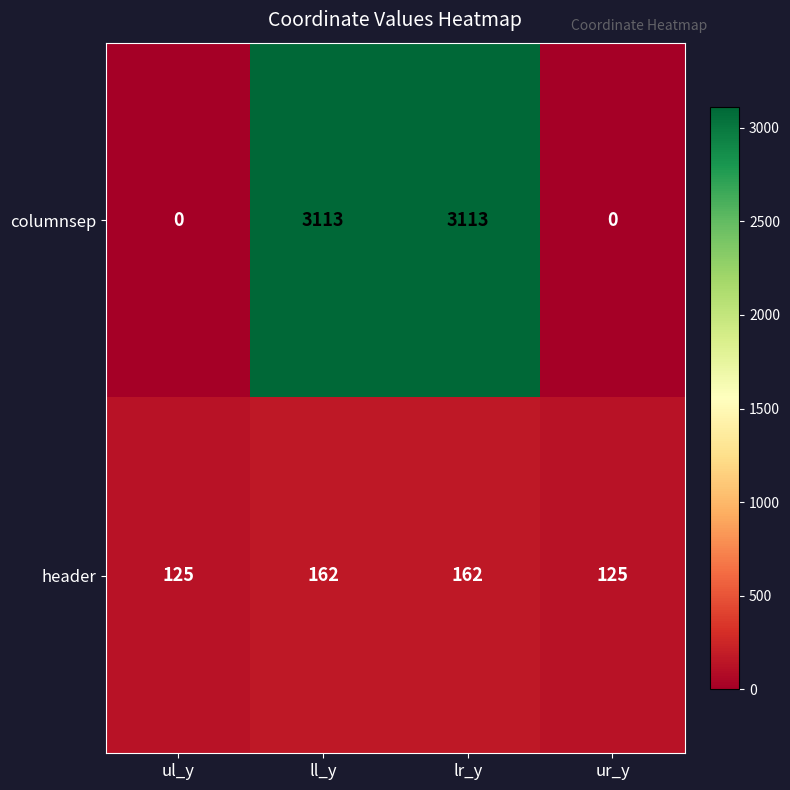

What is the spread (max minus min) of values at lr_y?

2951